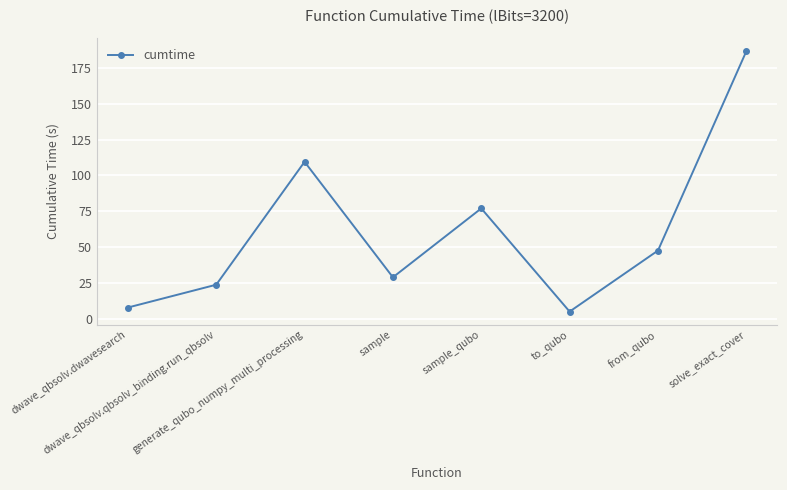

What is the label of the 1st point from the right?

solve_exact_cover